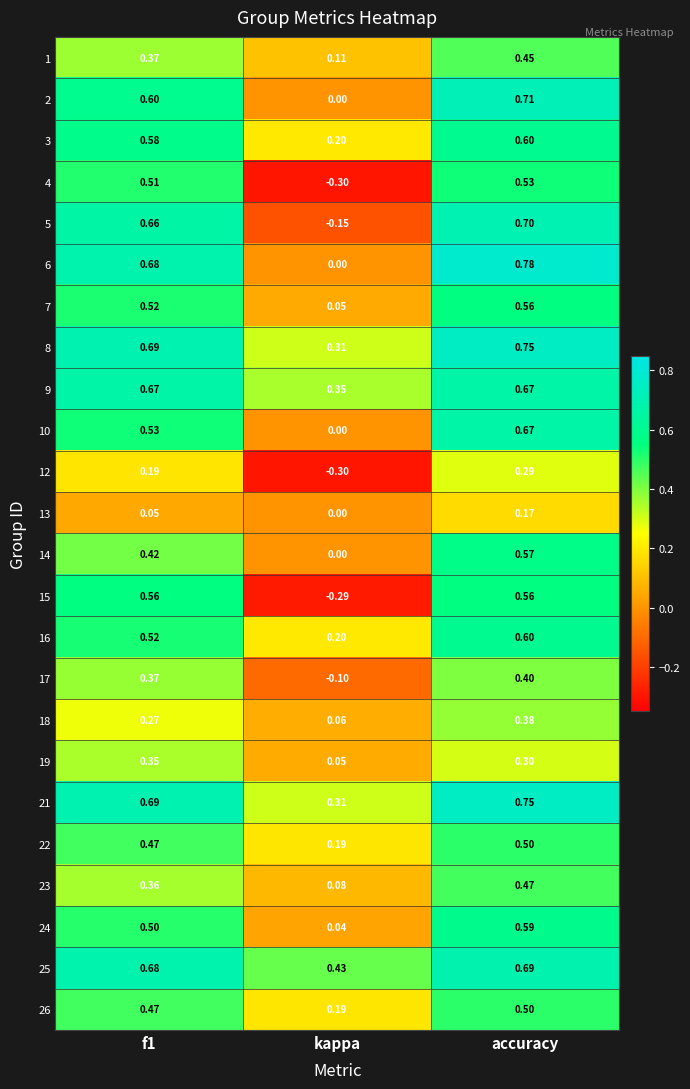

At which label does 25 reach its minimum?

kappa